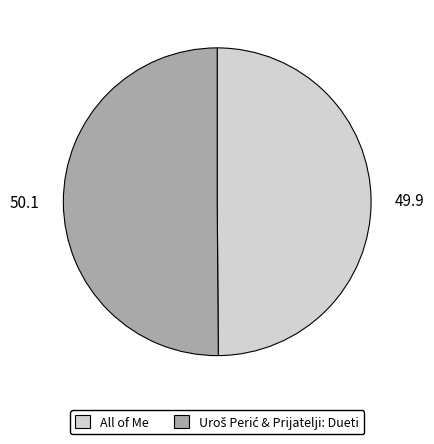

Is it true that All of Me is 37% of the pie?

False